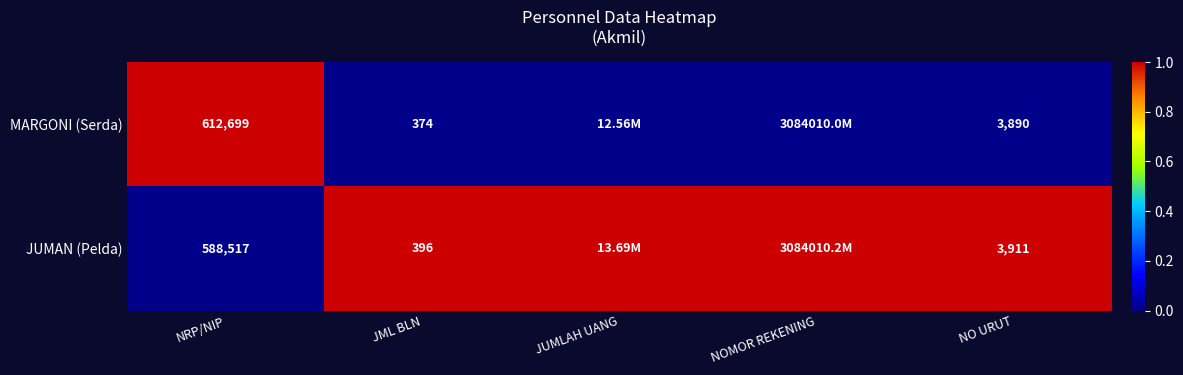

What is the difference between the highest and lowest values at JML BLN?

22